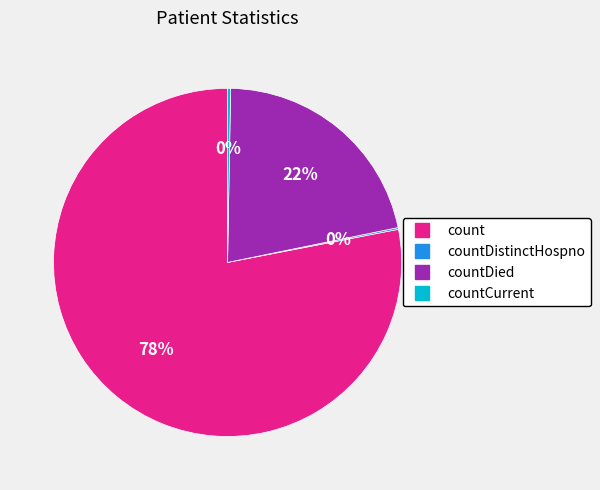

Is there any slice that represents more than half of the pie?

Yes